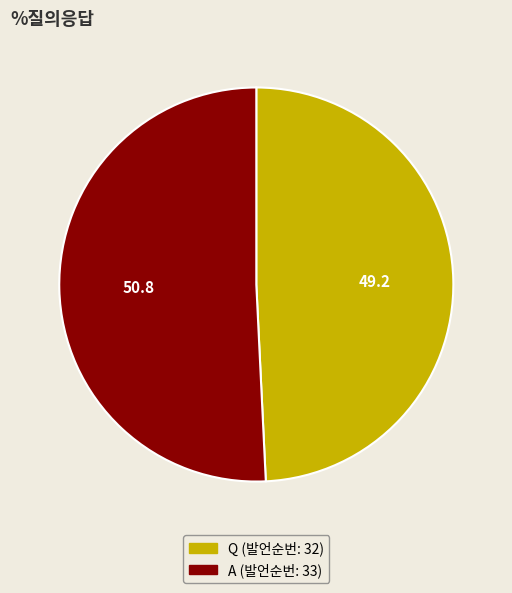

Which slice is the largest?

A